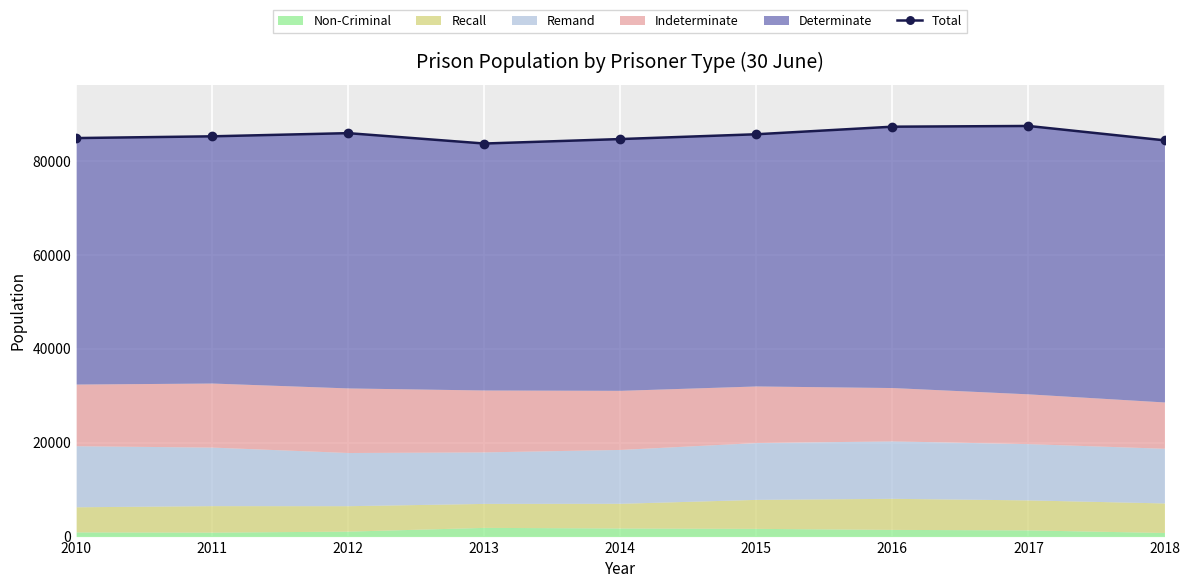

What is the smallest value displayed?

83710